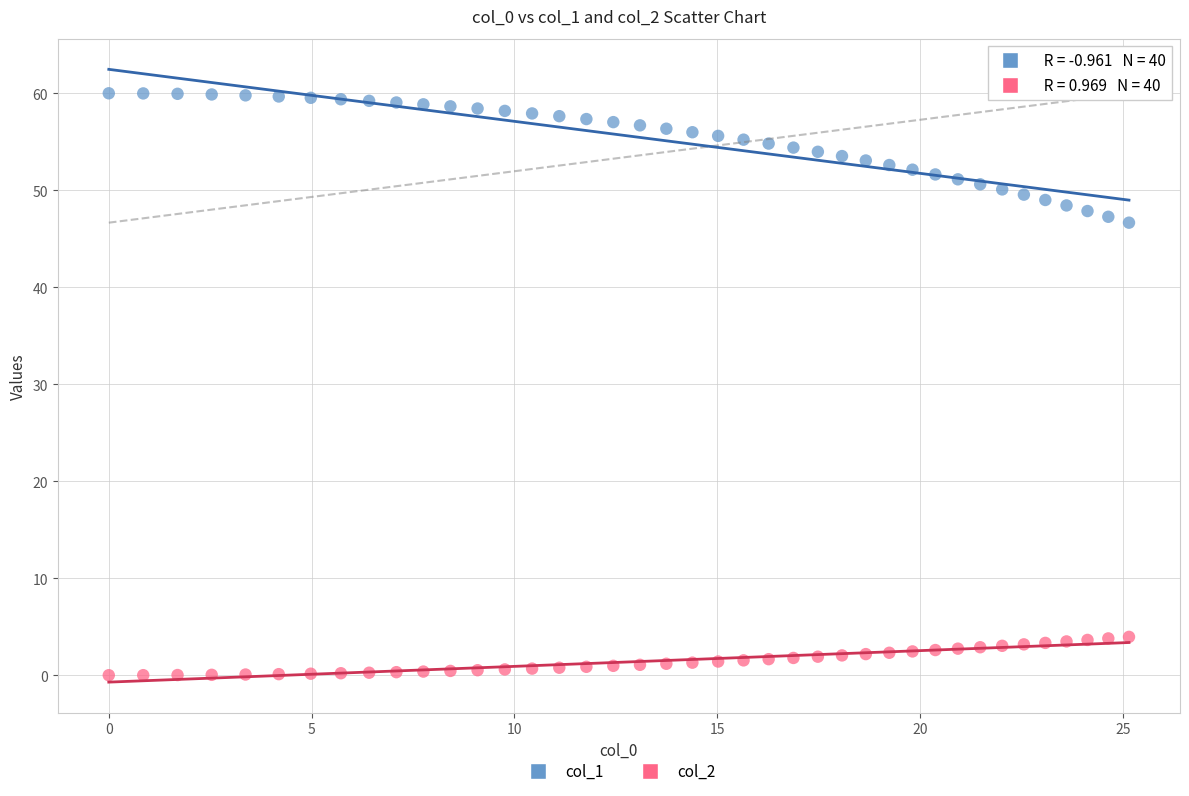

Which series contains the highest Y value?

col_1